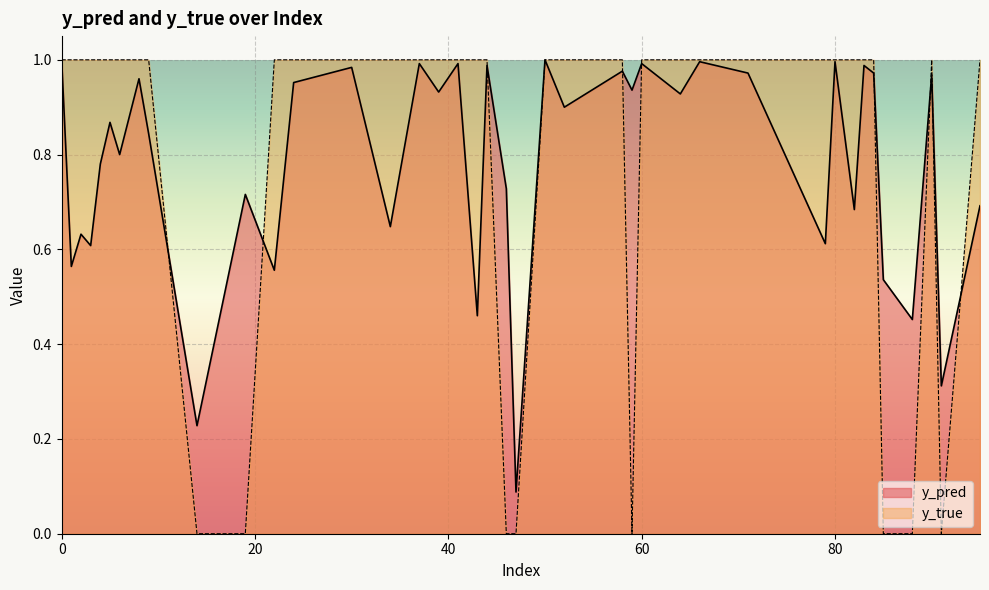

Is it true that y_true equals 1.6 at 39?

False